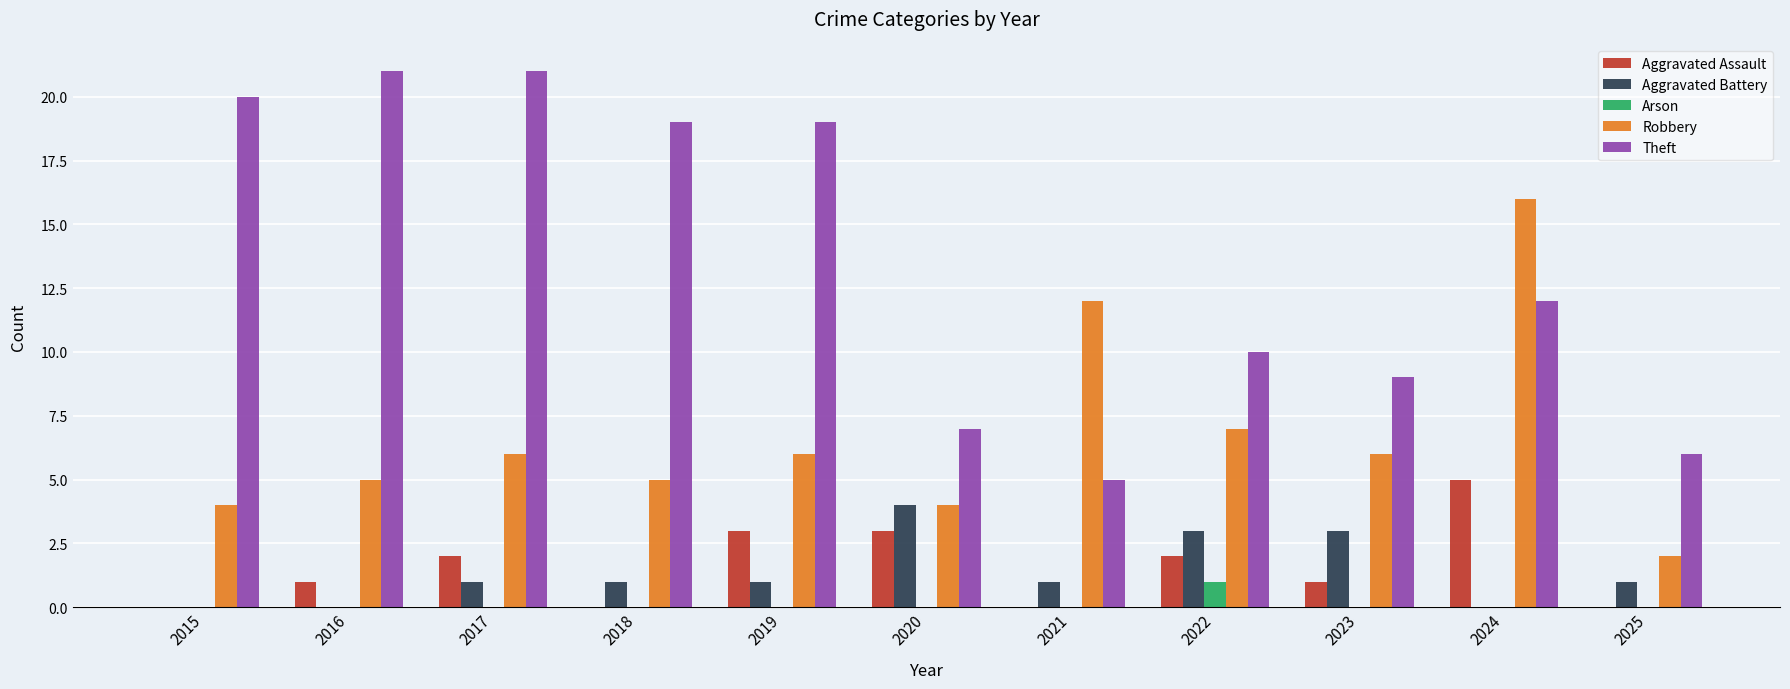

Are the bars horizontal?

No